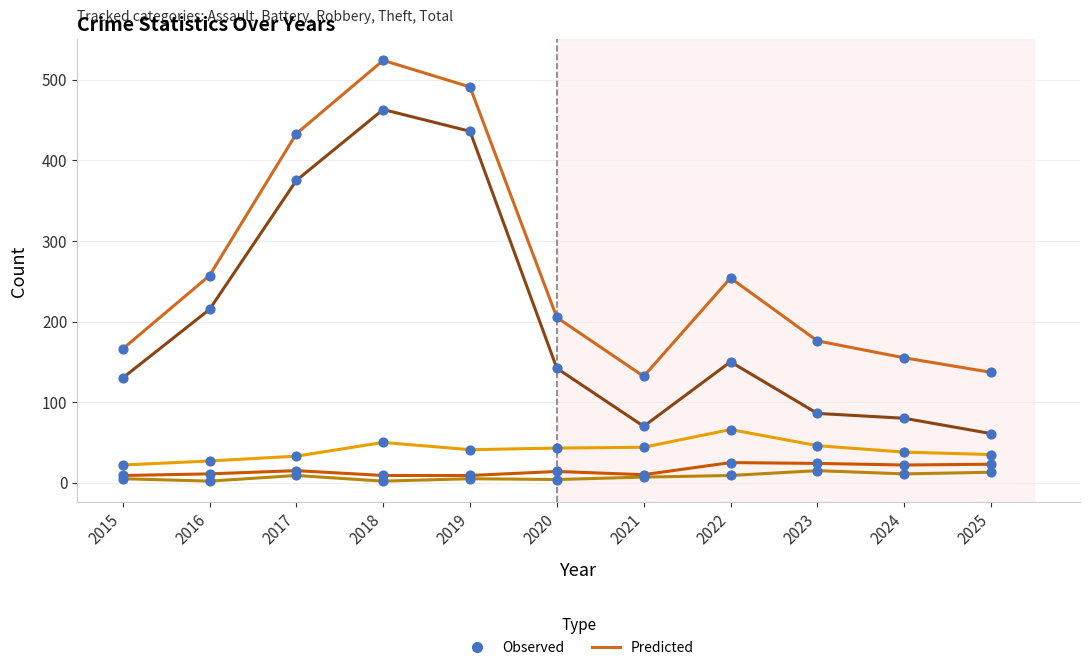

At which category is the sum across all series the highest?

2018